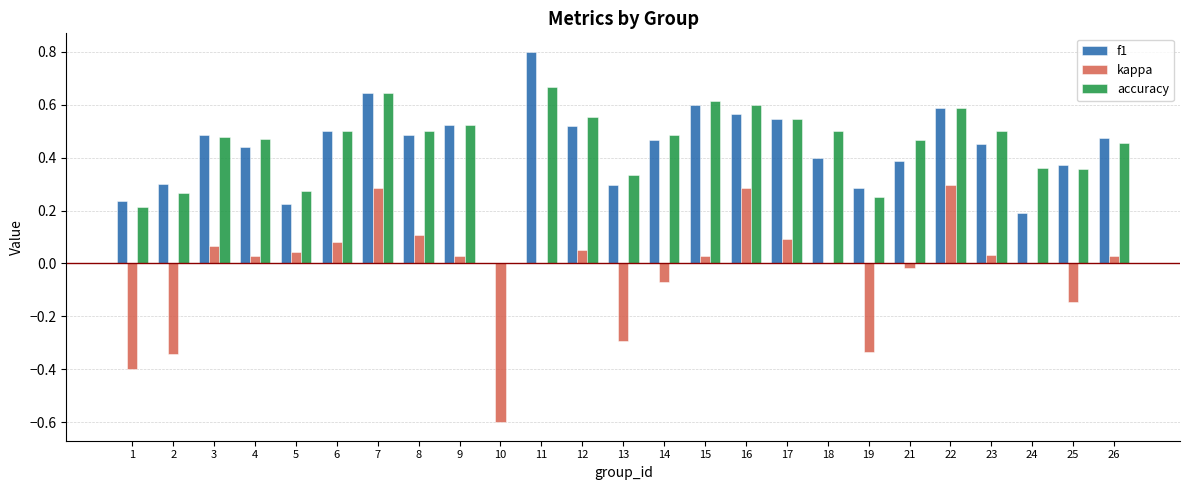

Which category has the highest value across all series?

11